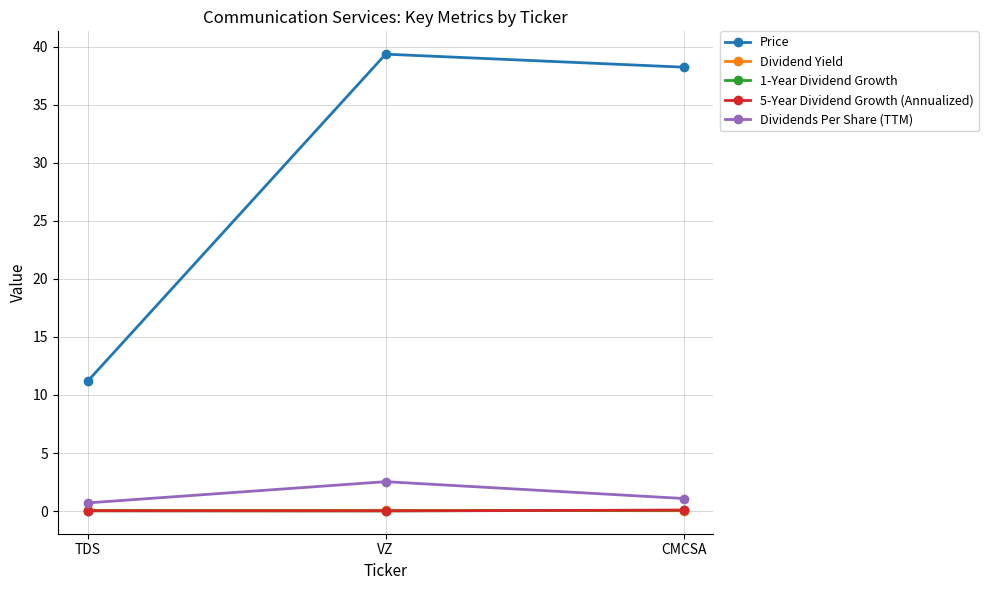

The 1-Year Dividend Growth series shows 0.0 at VZ. True or false?

True